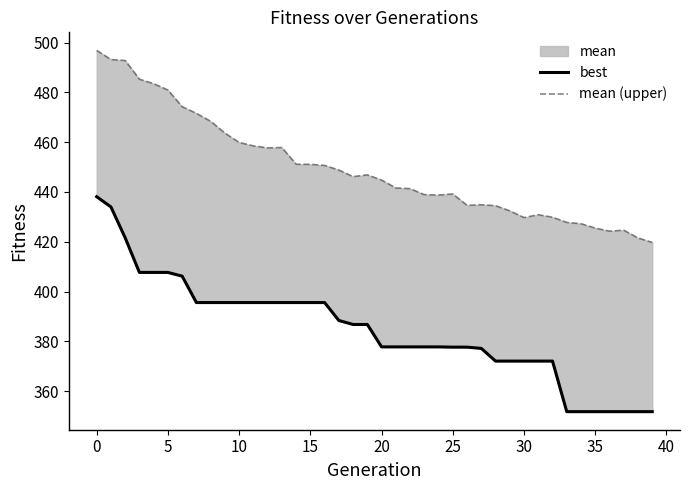

What is the difference between the second highest and minimum values in the best series?

82.2